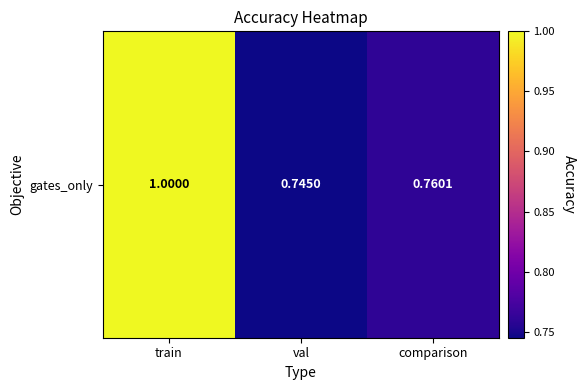

What is the minimum value shown in the chart?

0.7